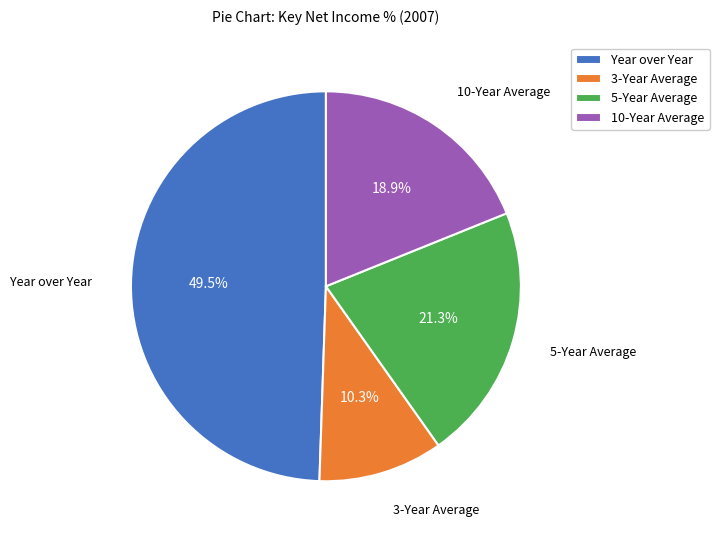

Is there a majority slice in this chart?

No